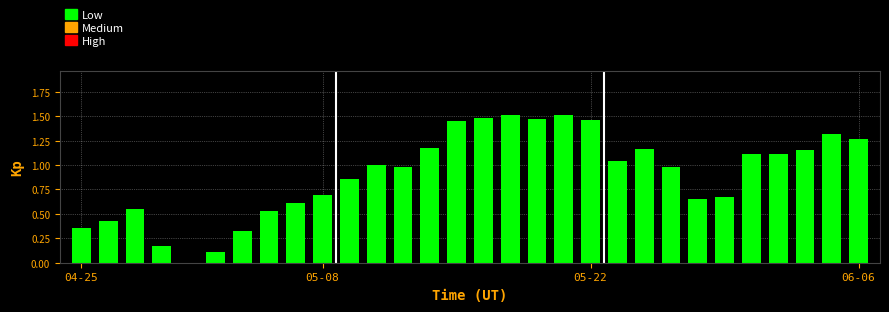

What is the sum of all values?

27.2